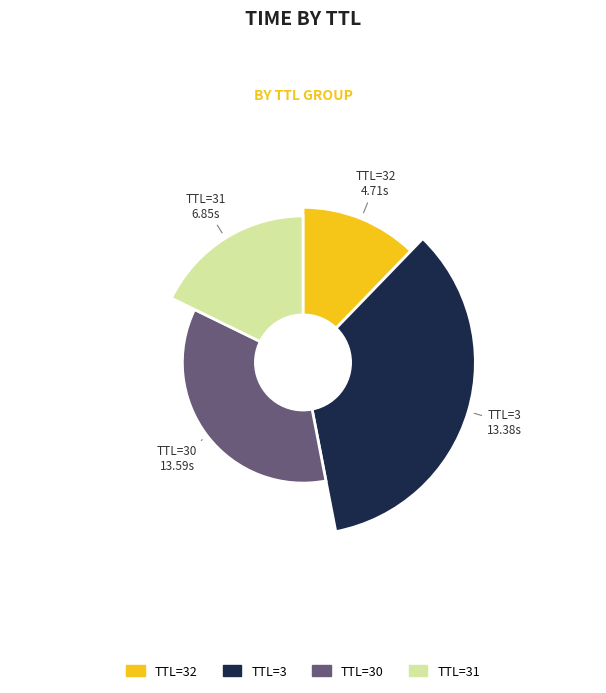

Does 30 represent more than half of the total?

No